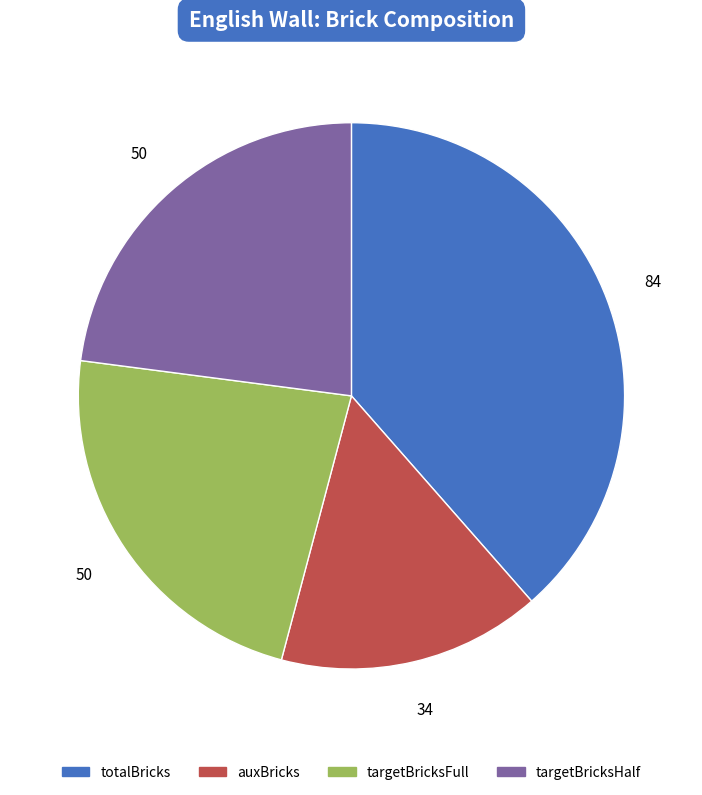

Do auxBricks and targetBricksFull together represent more than half of the pie?

No